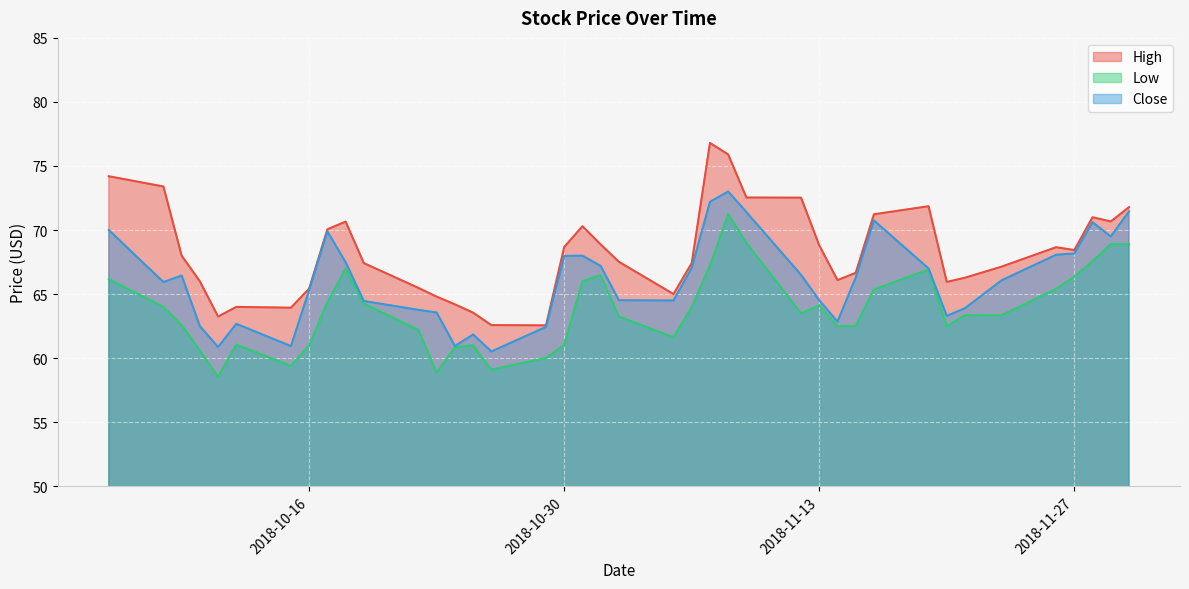

In Close, how many points are higher than both neighbors (excluding endpoints)?

8